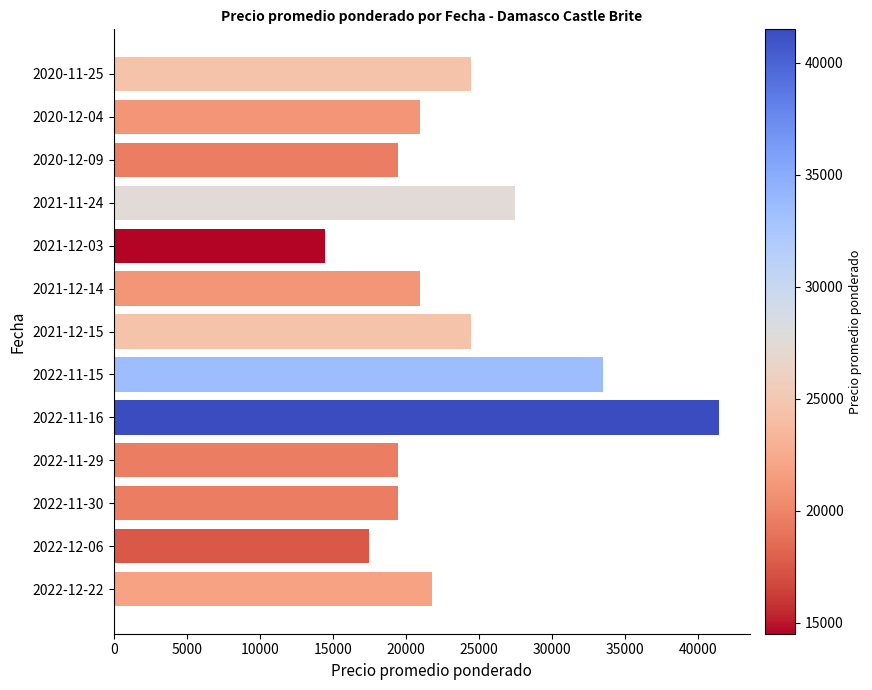

What is the minimum value shown in the chart?

14500